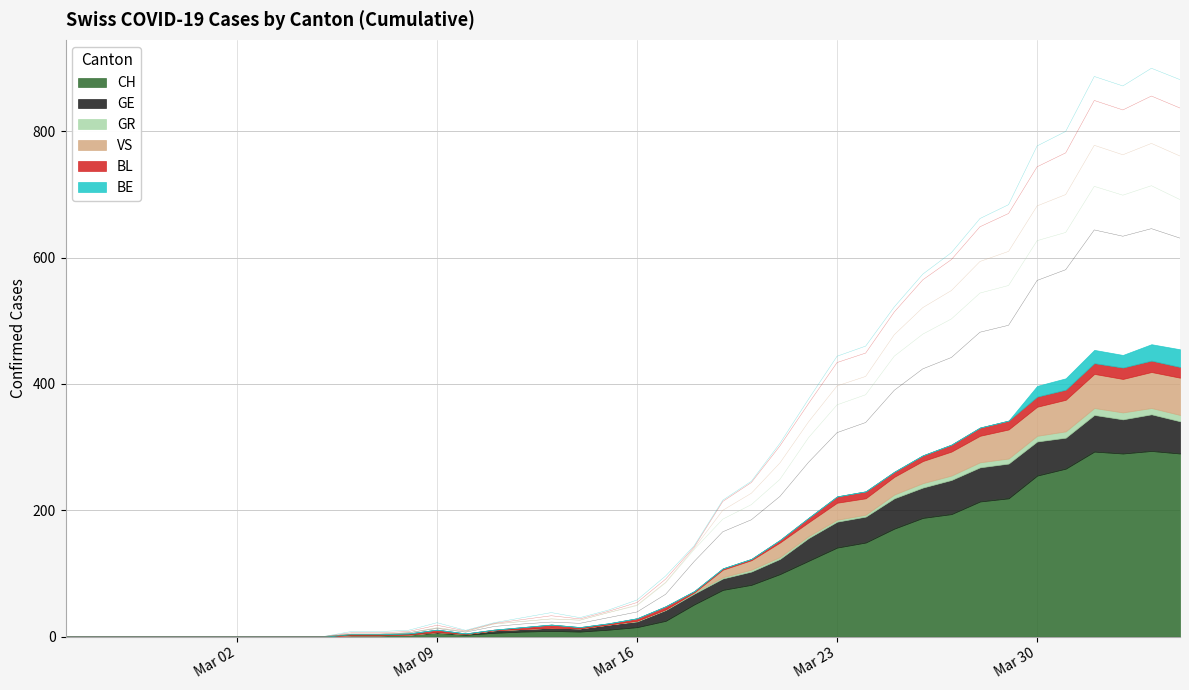

What is the value of the GE point at the 19th from the left?

26